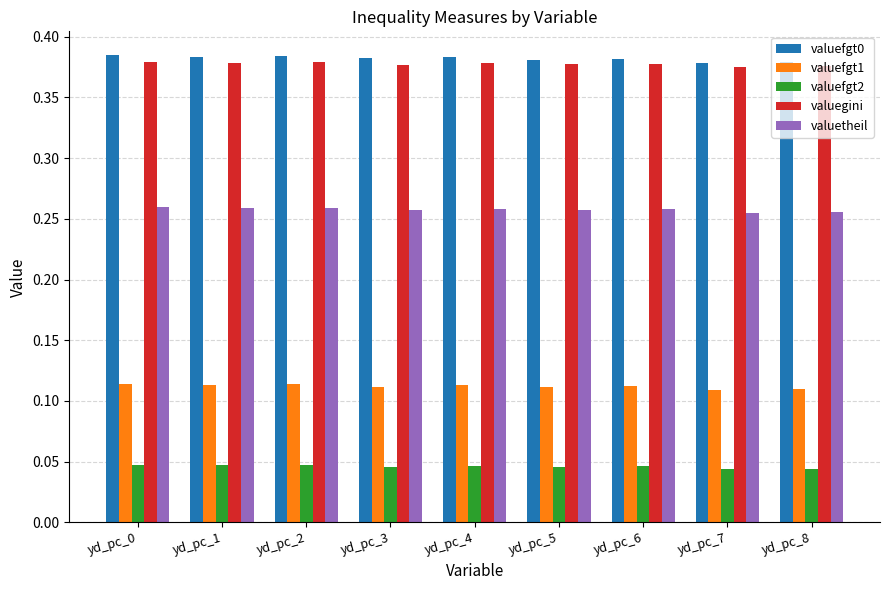

The valuegini series shows 0.2 at yd_pc_0. True or false?

False